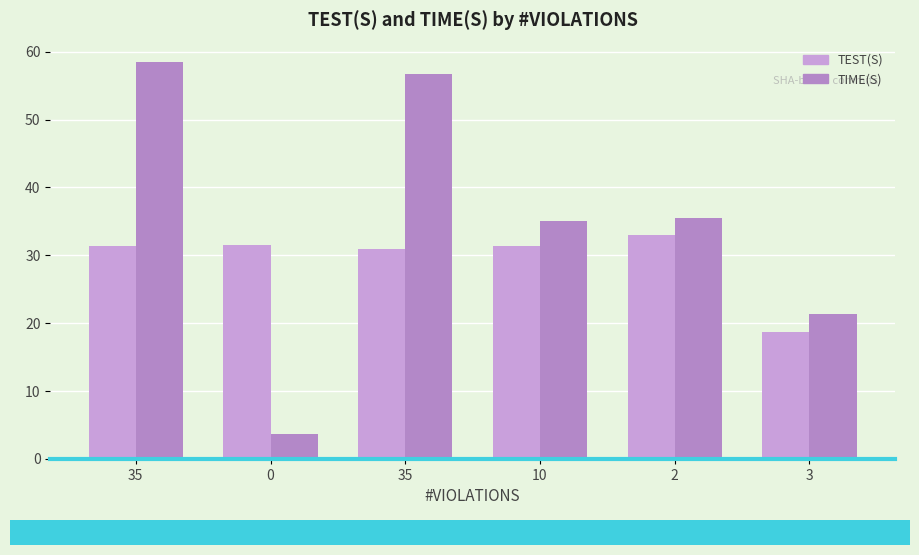

Which series has the largest range (max minus min)?

TIME(S)